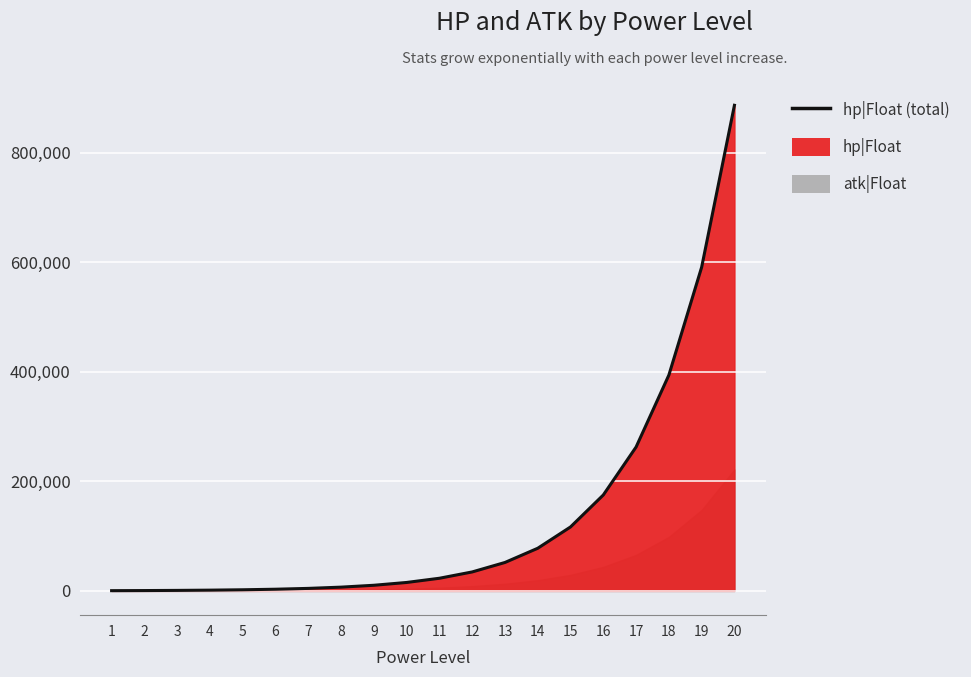

What is the difference between the maximum and minimum values?

886335